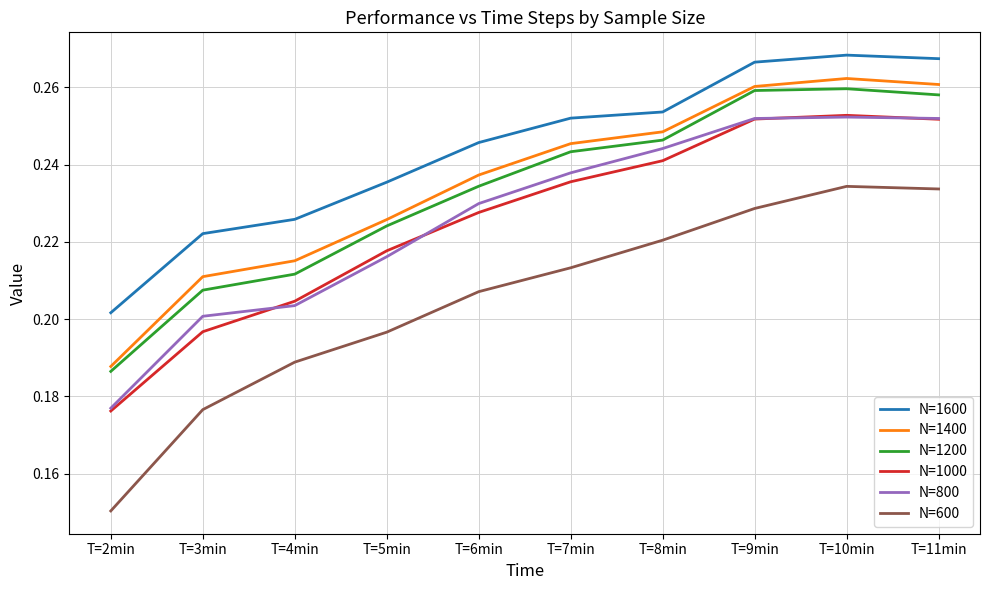

Count the number of data series in this chart.

6